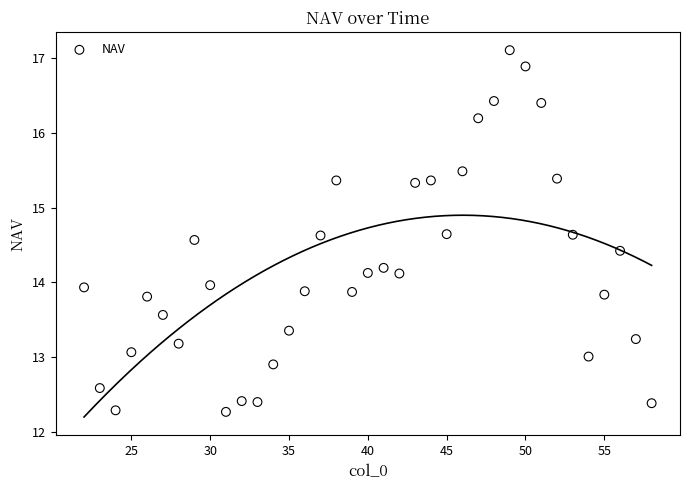

What is the range of Y values (max minus min)?

4.8